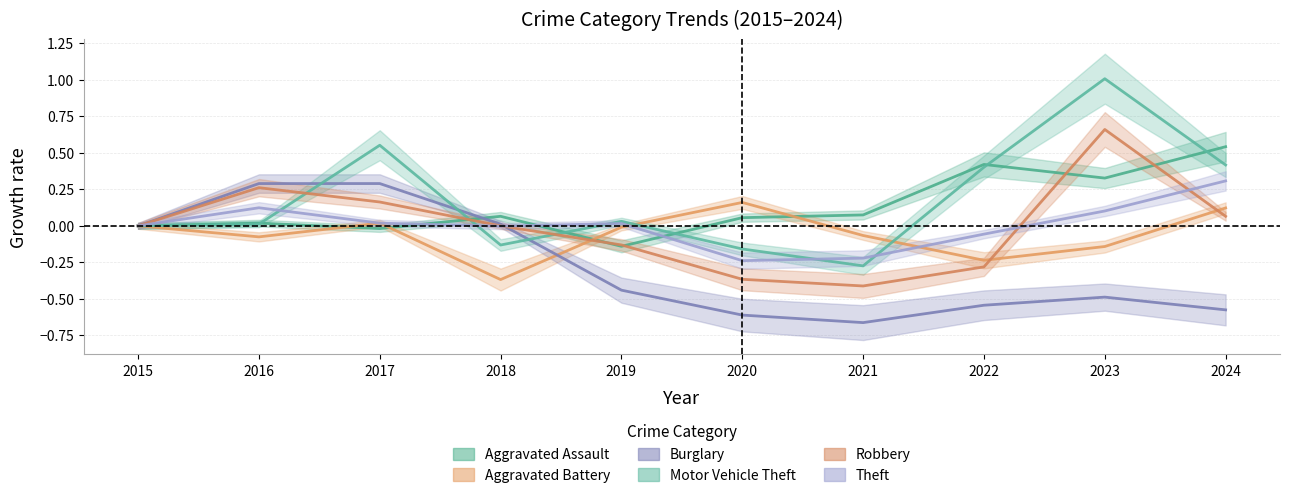

After their last crossing, which series has the higher values: Theft or Robbery?

Theft